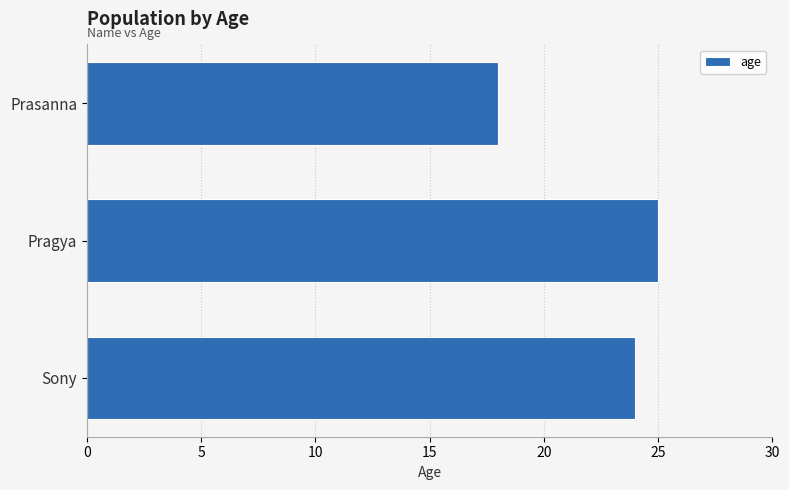

How many values are below 24?

1